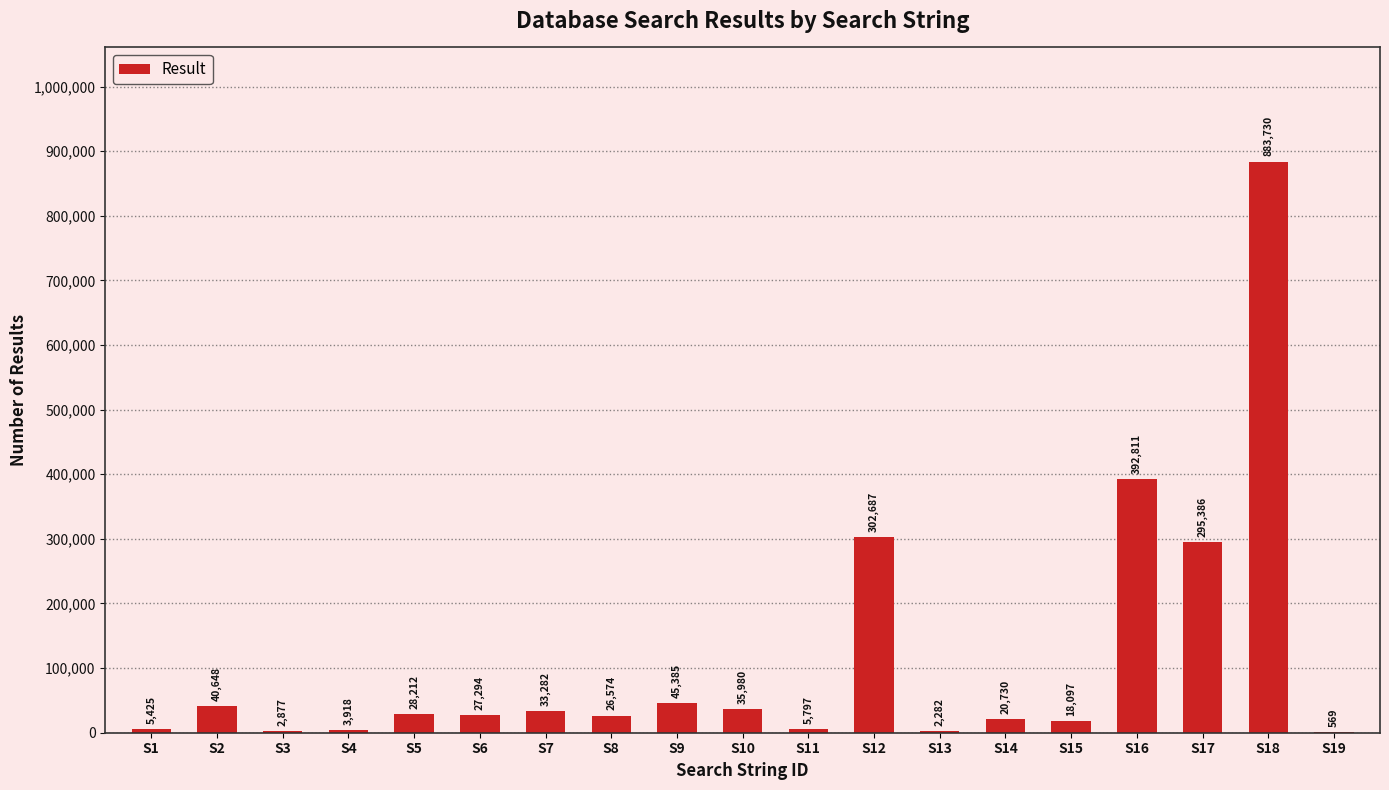

Between S6 and S9, which is larger?

S9